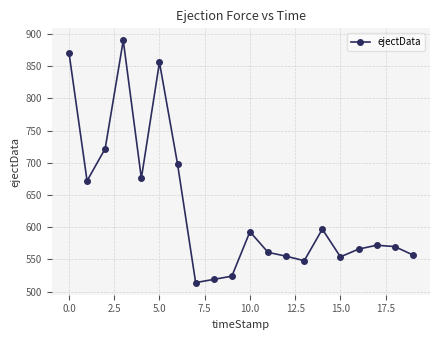

What is the value of the 19th point from the left?

570